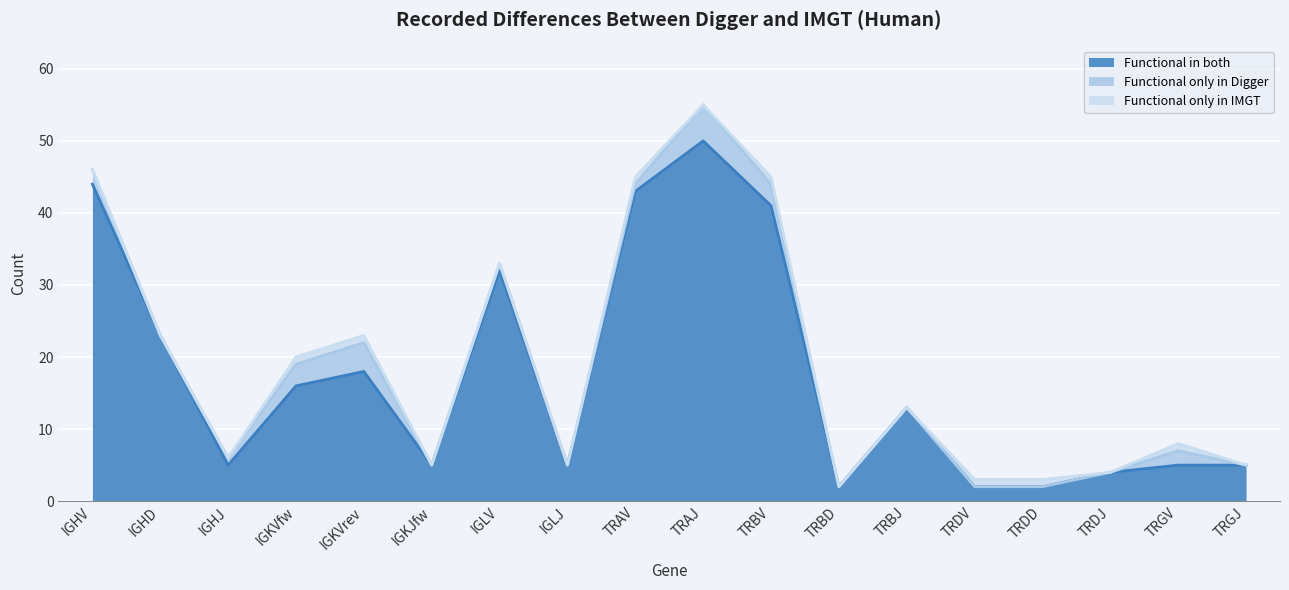

Does the chart display data point markers on the line(s)?

No